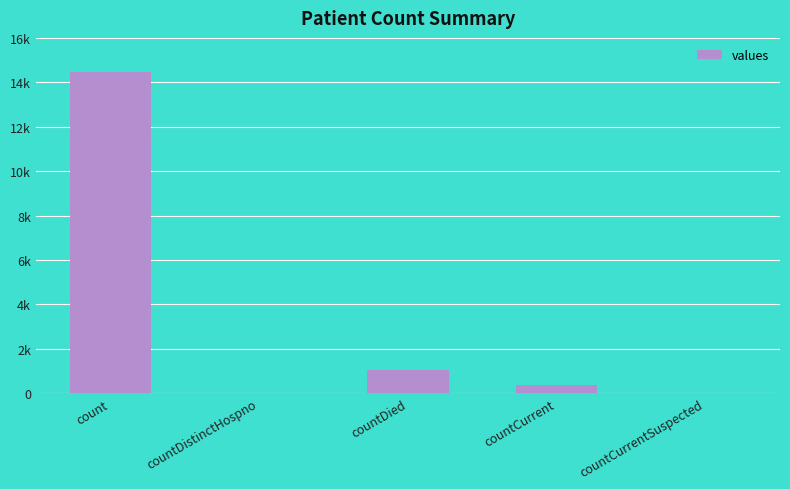

Rank the categories by value from highest to lowest.

count, countDied, countCurrent, countDistinctHospno, countCurrentSuspected